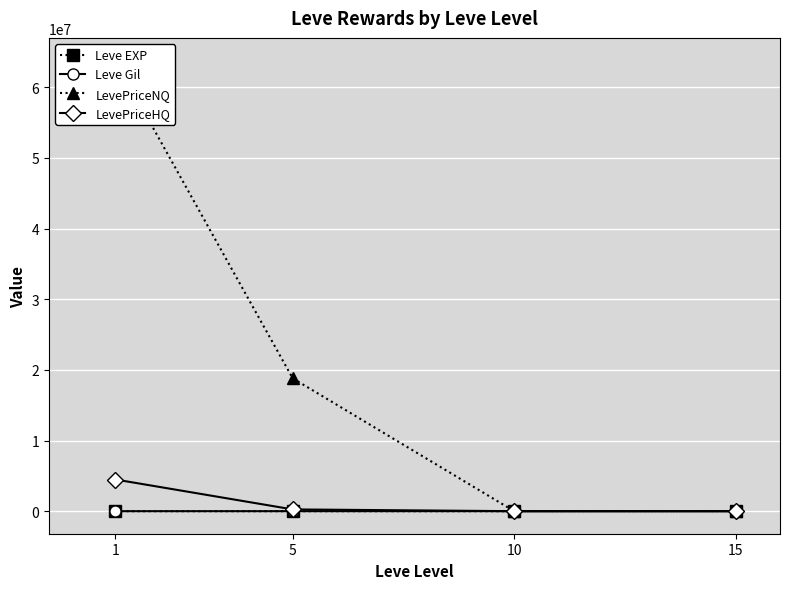

True or false: Leve EXP and LevePriceNQ cross at least once.

False